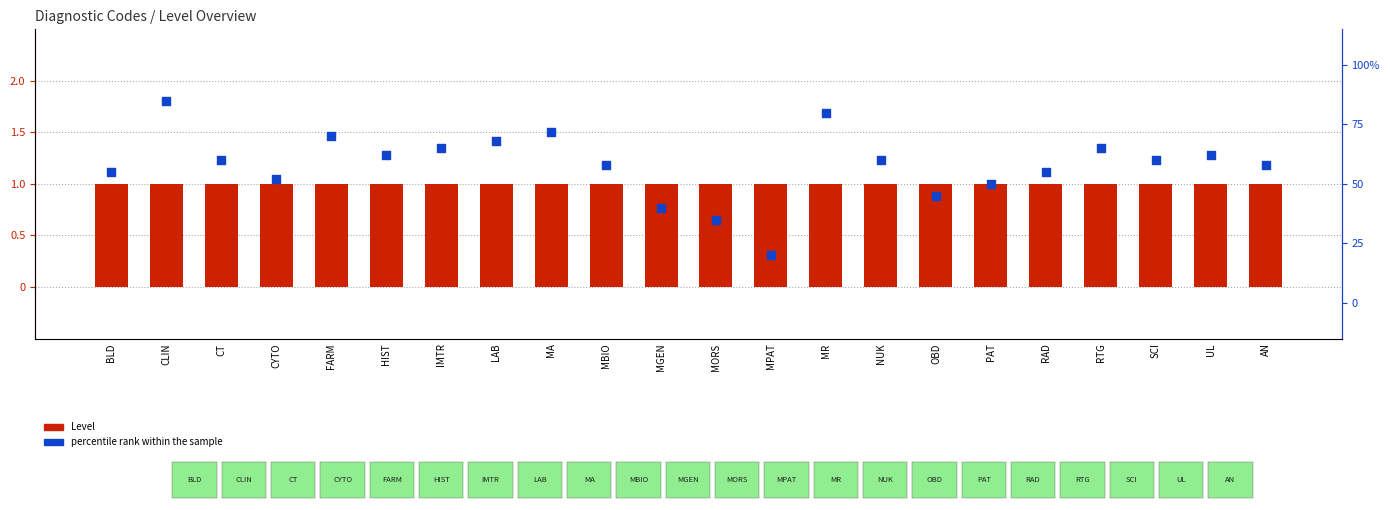

At which category is the sum across all series the highest?

CLIN